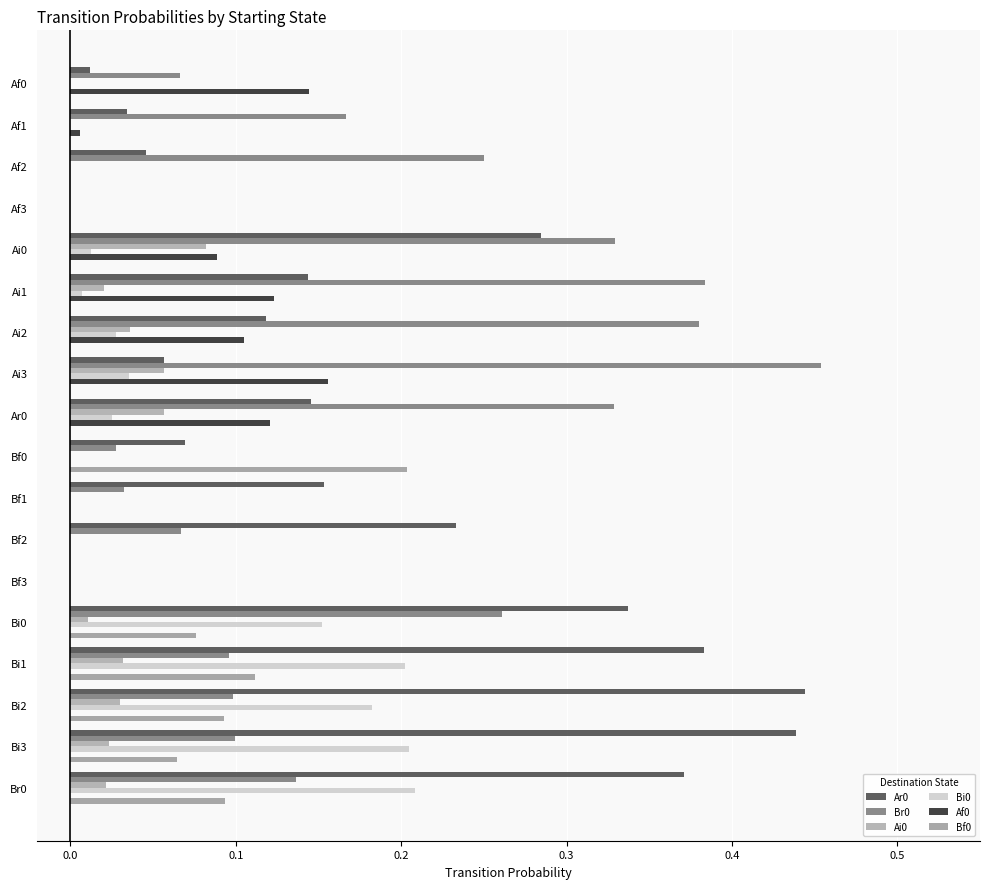

Count the number of data series in this chart.

6